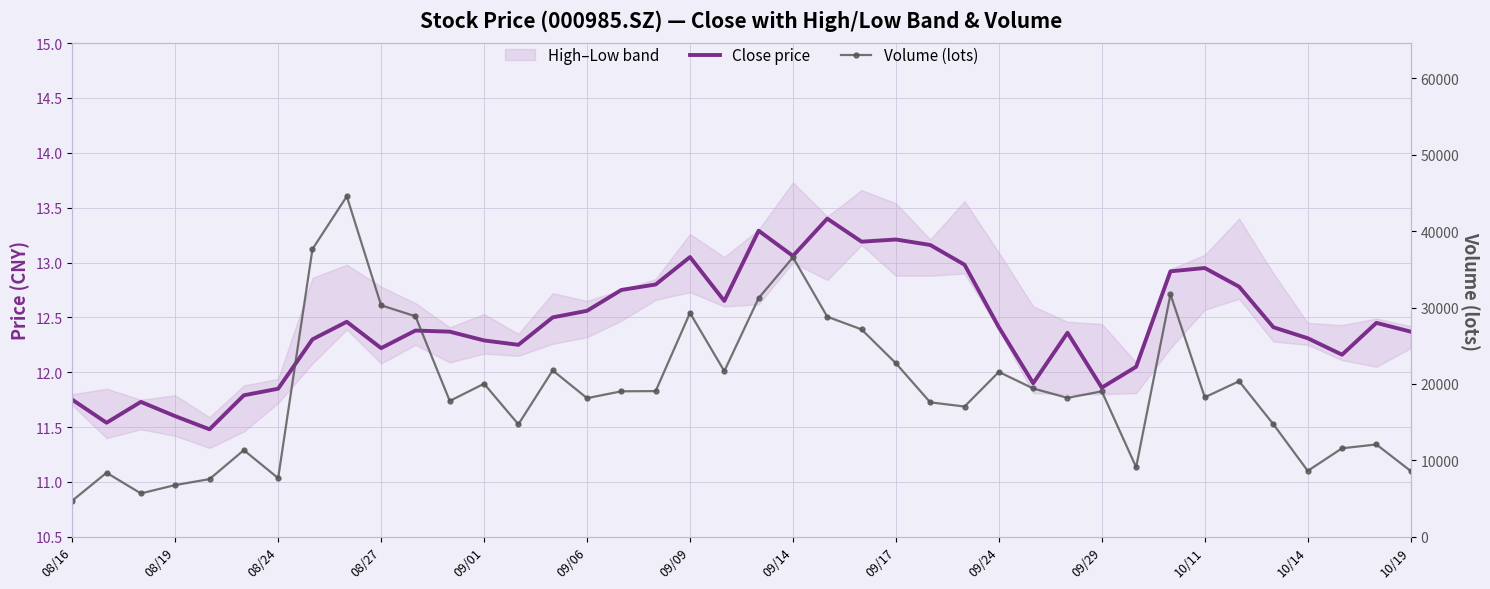

At how many categories does at least one series exceed 28778?

9